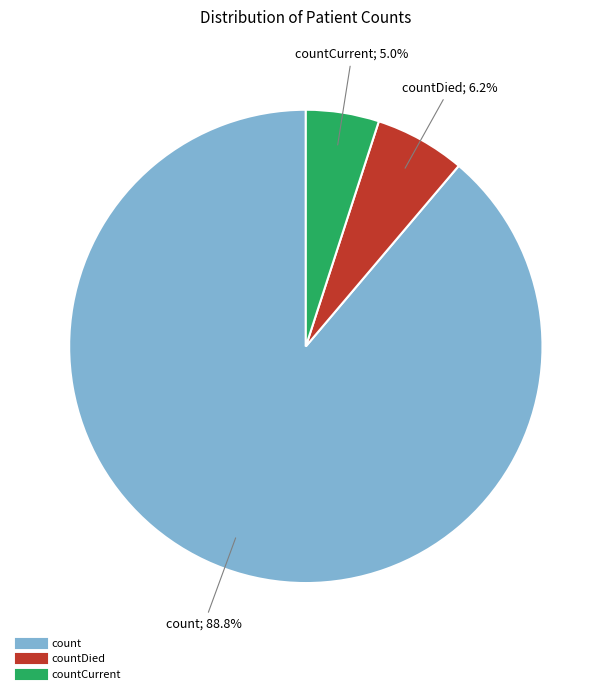

Does any single category account for the majority?

Yes